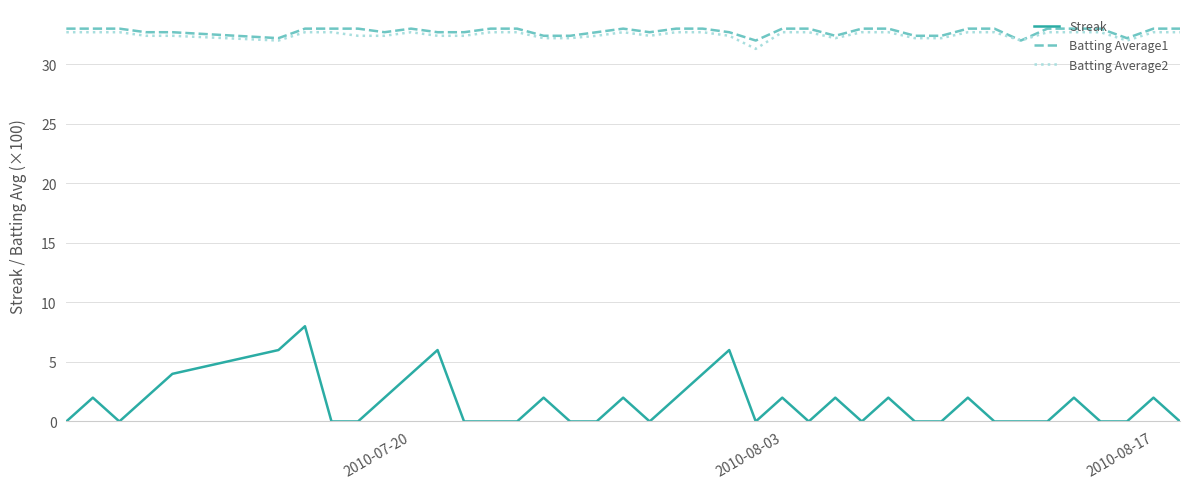

What is the lowest value of the Batting Average2 series?

31.3